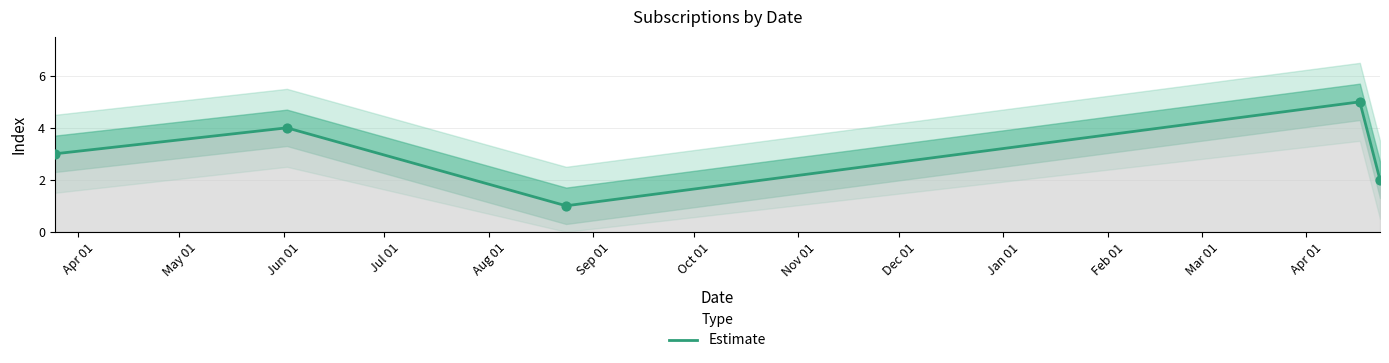

Which has a higher value, Jul 01 or Aug 01?

Jul 01